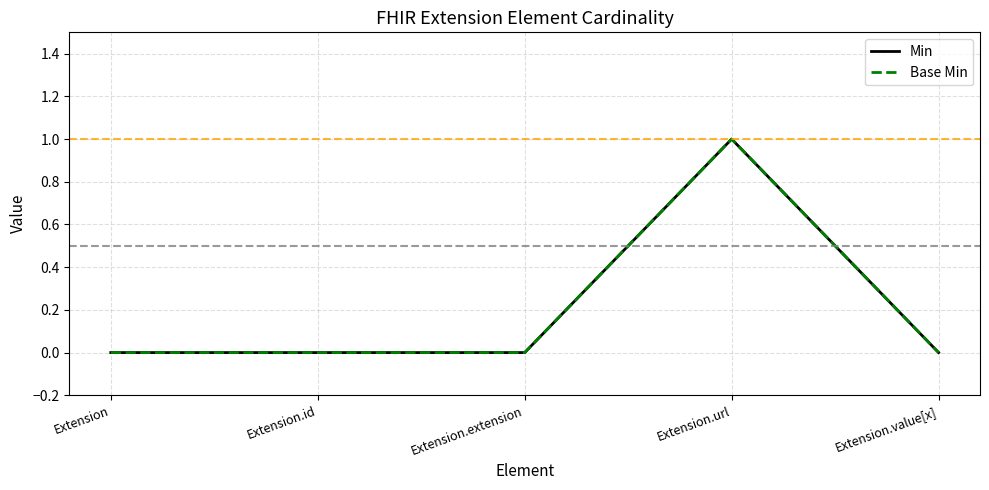

Which category has the lowest value in the Min series?

Extension